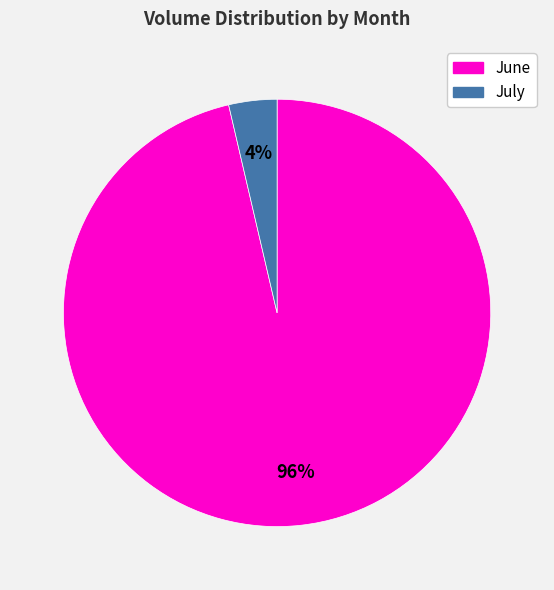

Is there a majority slice in this chart?

Yes